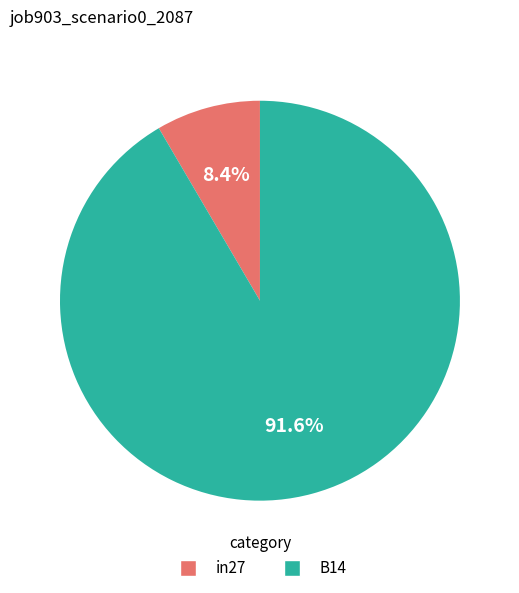

Does any single category account for the majority?

Yes